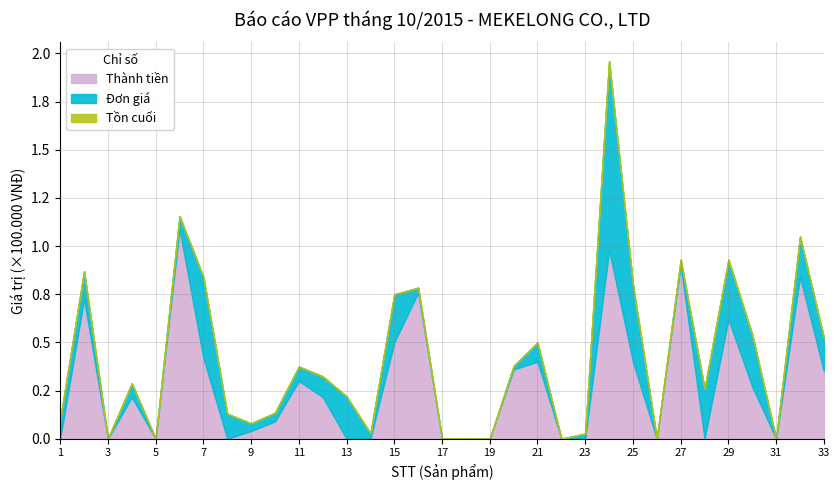

The Đơn giá series shows 27000 at 30. True or false?

True